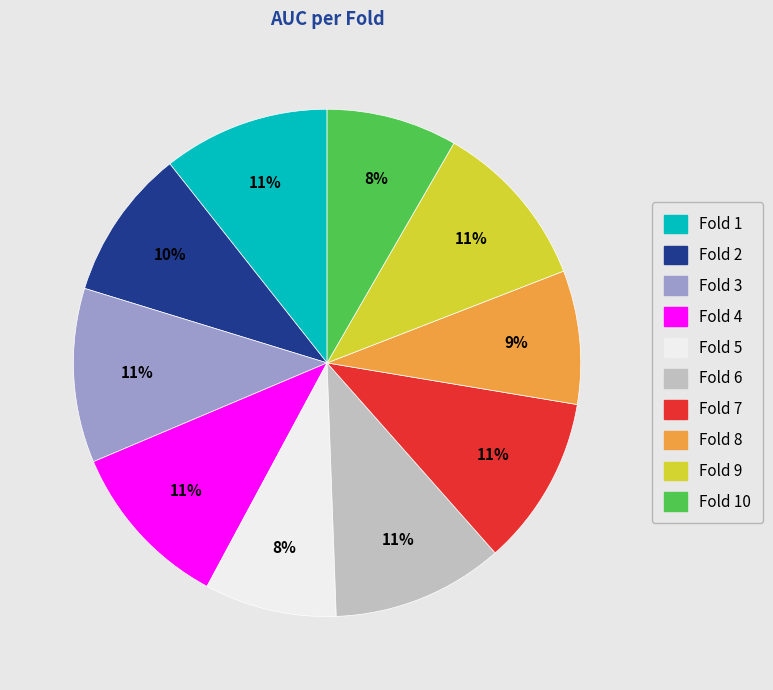

Is there any slice that represents more than half of the pie?

No